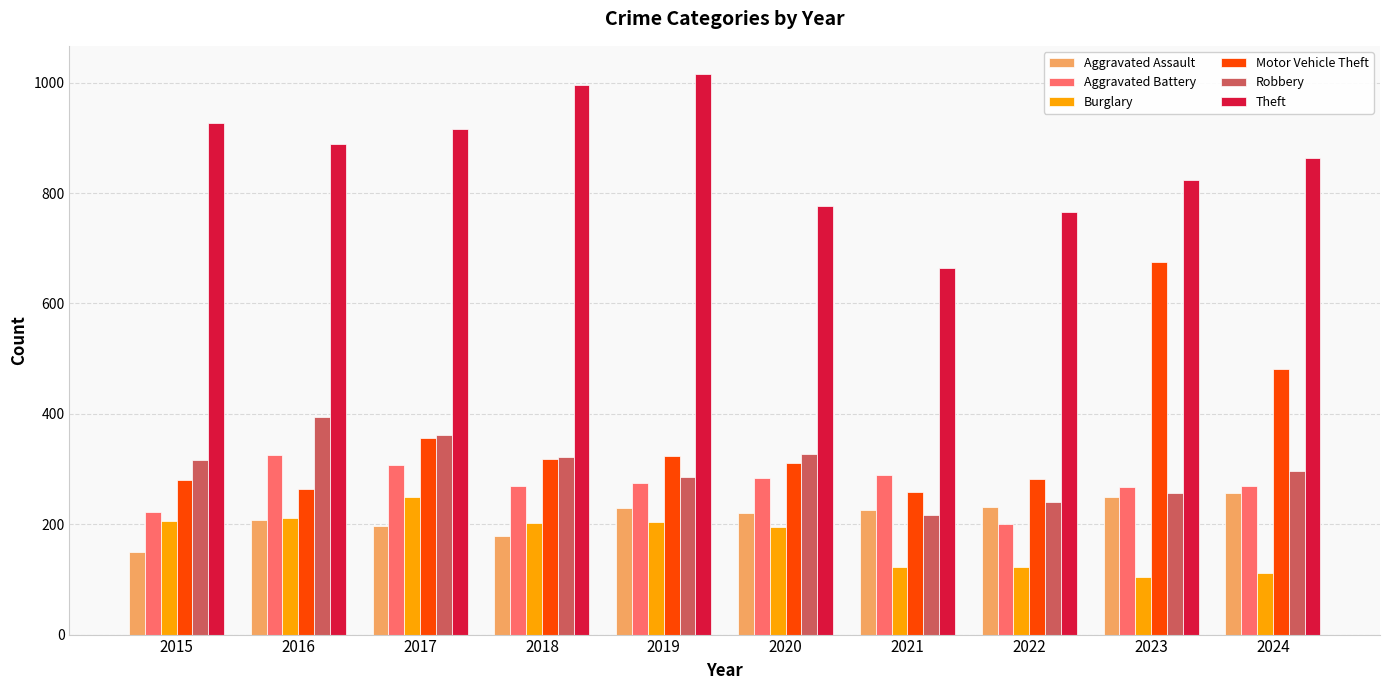

How many bars are there in each group?

6